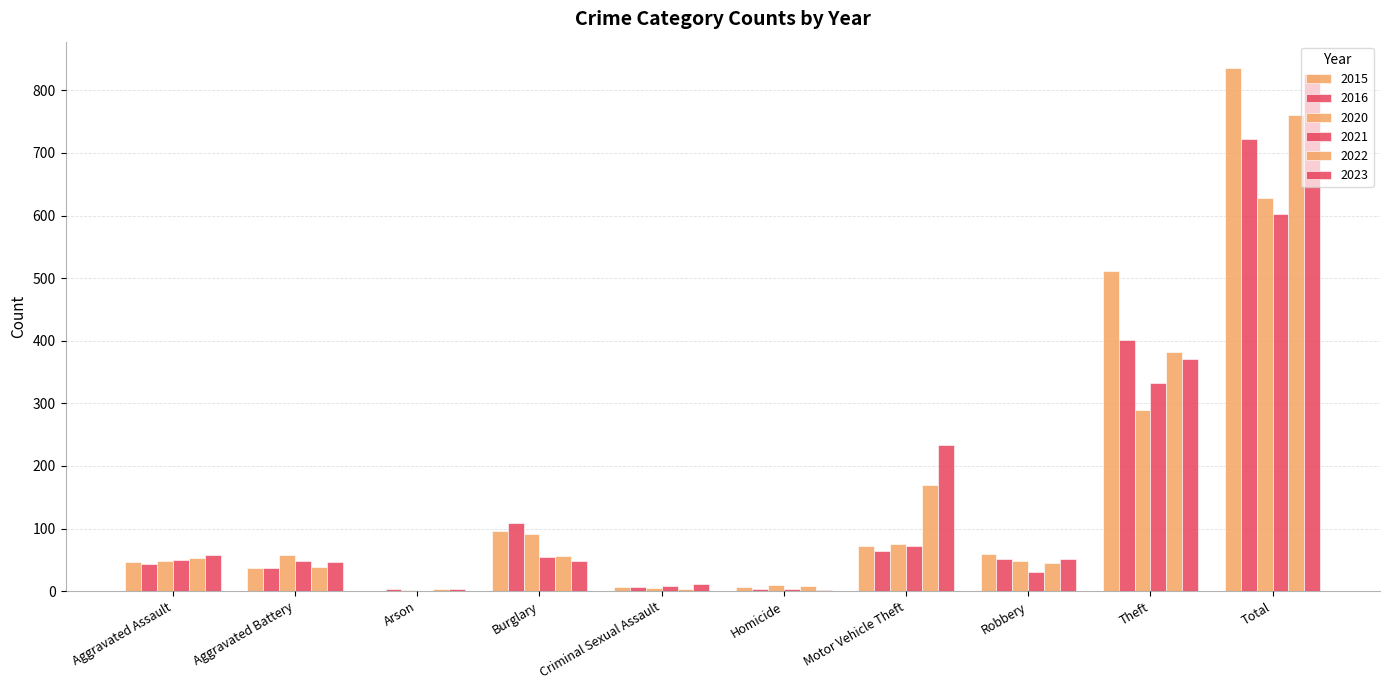

Count the number of categories in the chart.

10